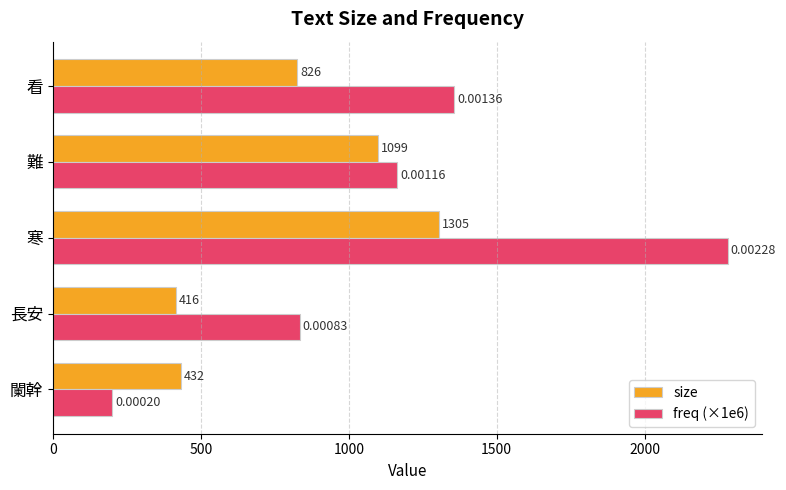

Rank the series by their average value, from lowest to highest.

size, freq (×1e6)